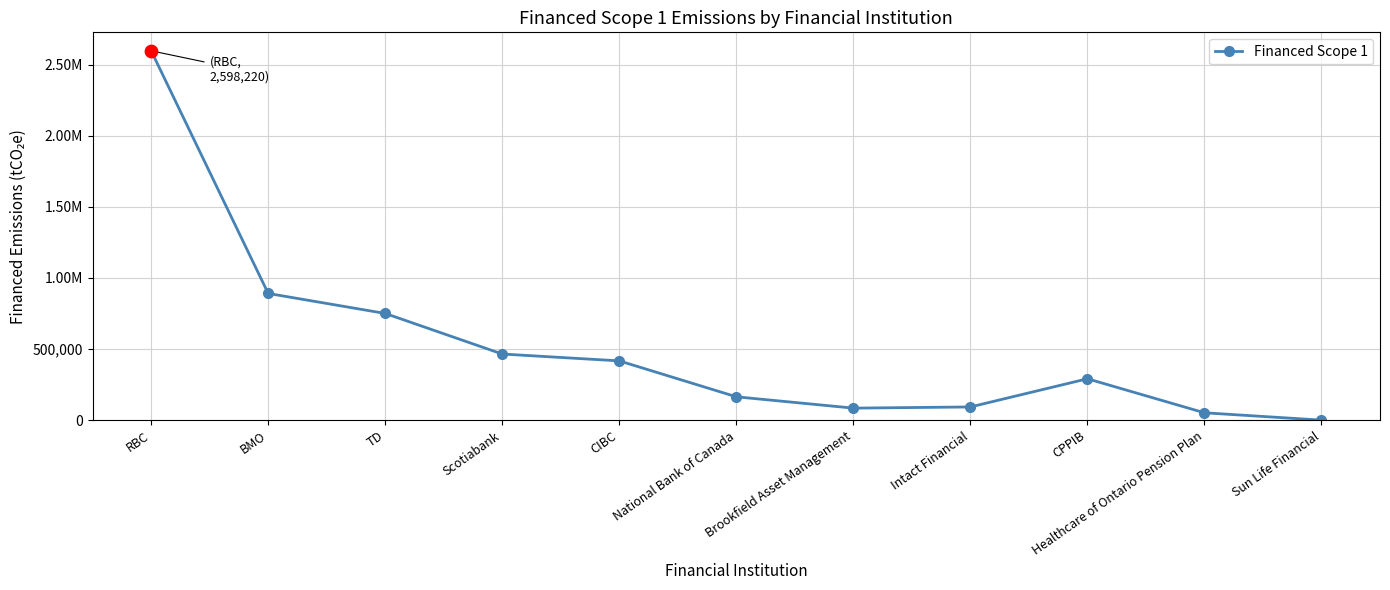

Which has a higher value, Scotiabank or RBC?

RBC